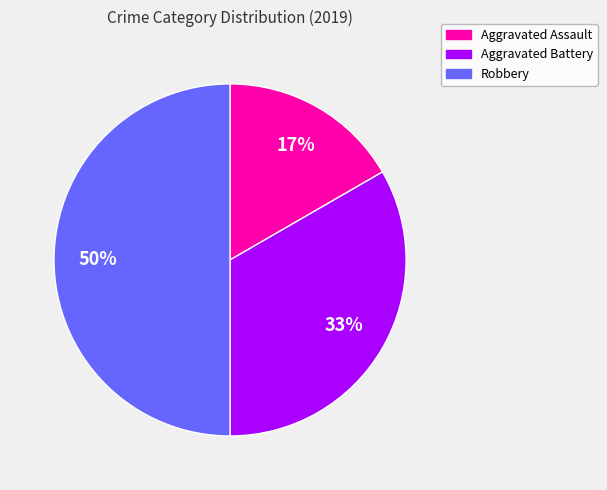

What is the ratio of the value at Aggravated Assault to the value at Aggravated Battery?

0.5